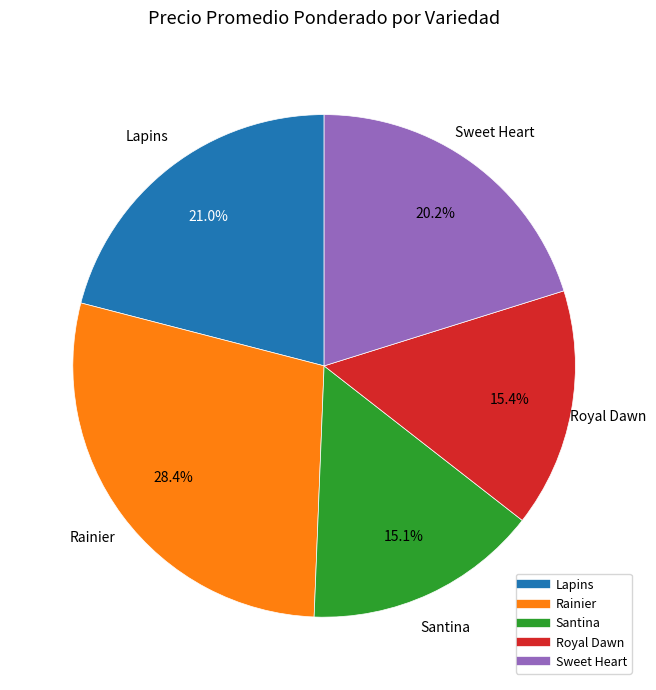

To the nearest percent, what percentage of the pie is Royal Dawn?

15%